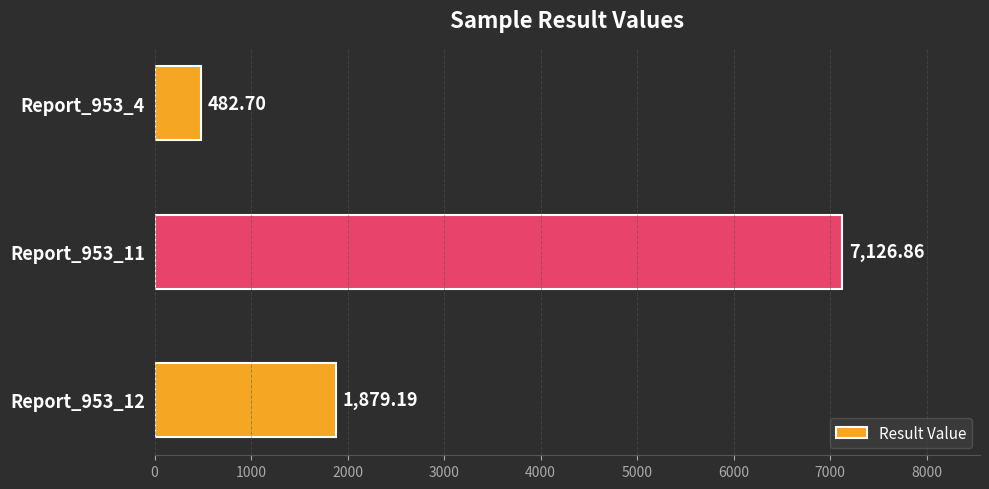

What is the sum of the values at Report_953_12 and Report_953_4?

2361.9